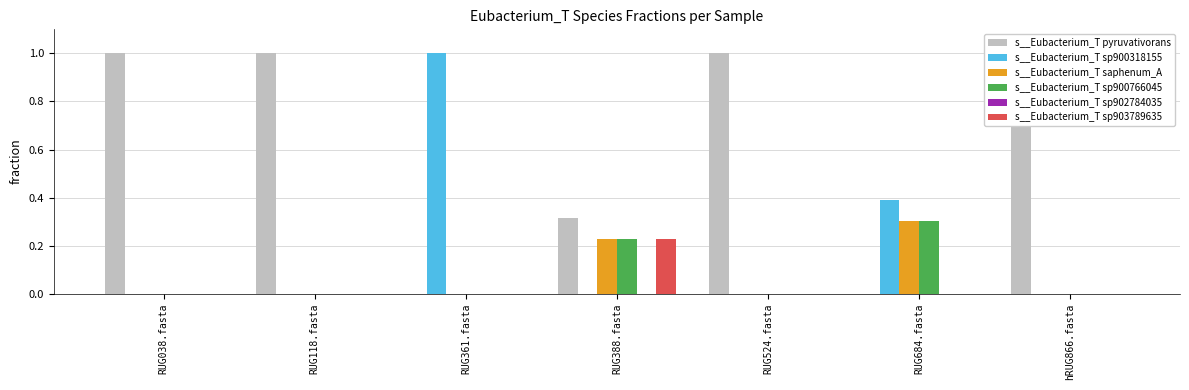

At how many categories does at least one series exceed 0?

7